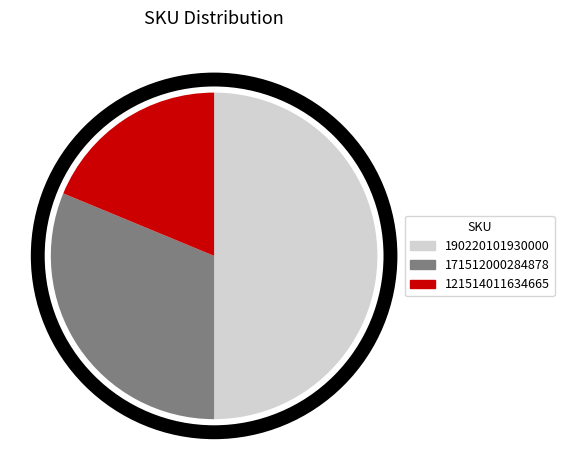

Do 190220101930000 and 171512000284878 together represent more than half of the pie?

Yes